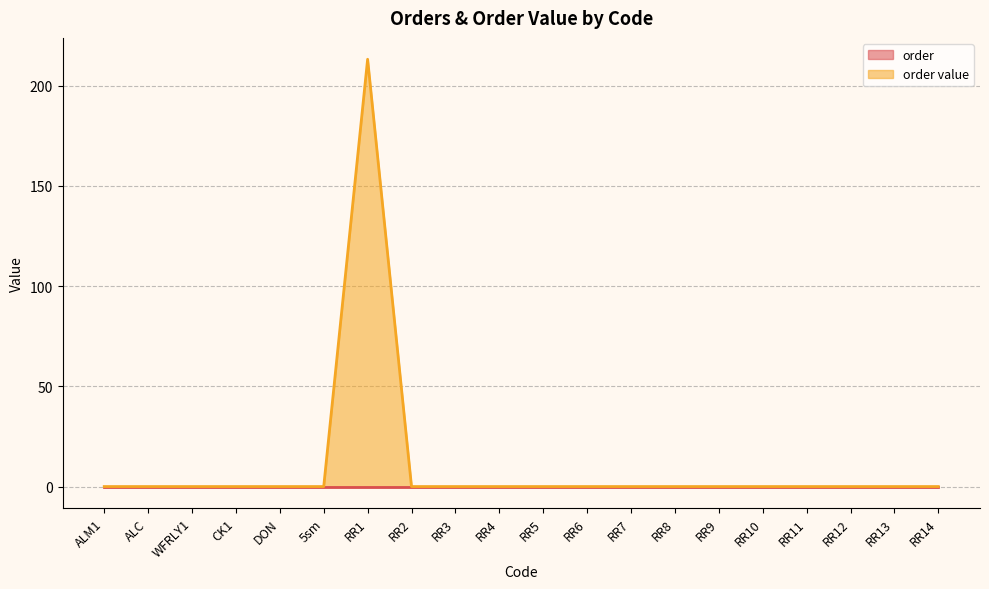

True or false: the data has more than 0 interior local peaks.

True